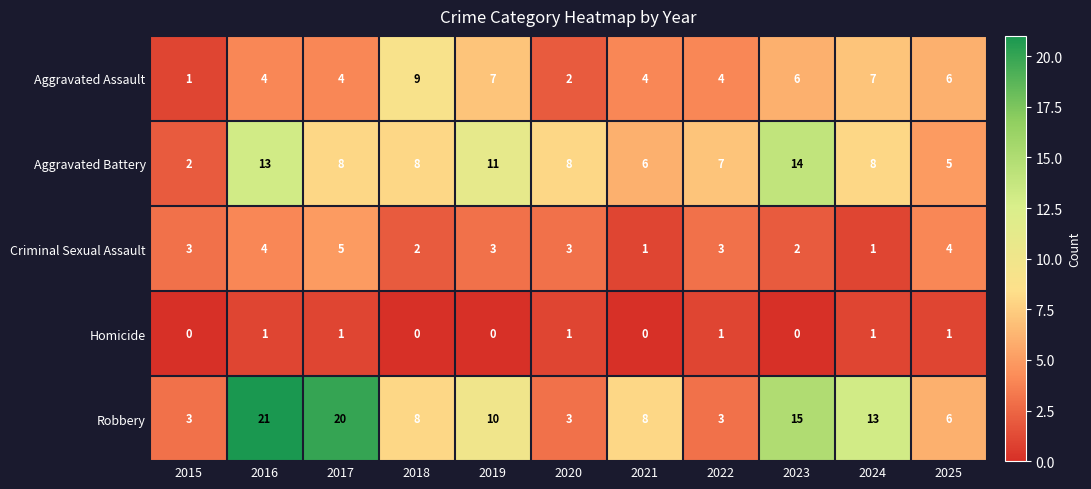

What is the difference between the maximum and minimum values in the Aggravated Assault series?

8